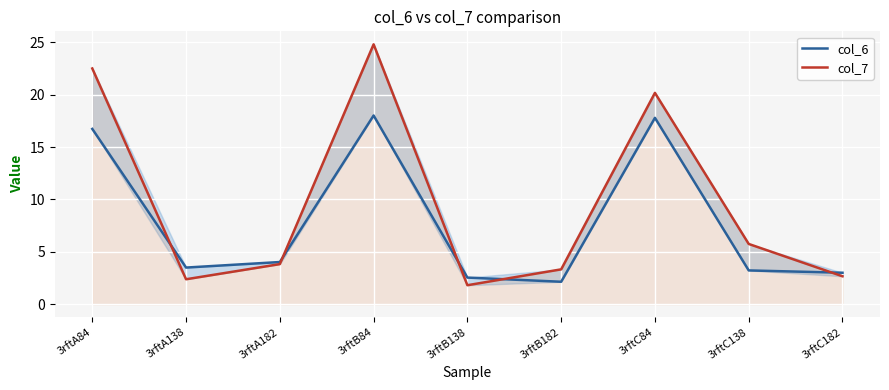

What is the difference between the highest and lowest values at 3rftB182?

1.2